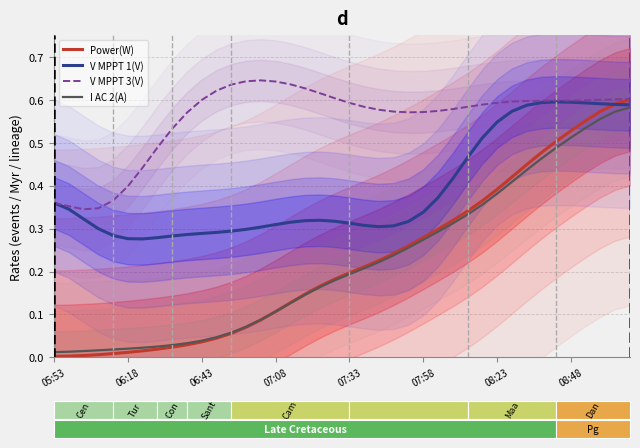

At how many categories does at least one series exceed 0?

40